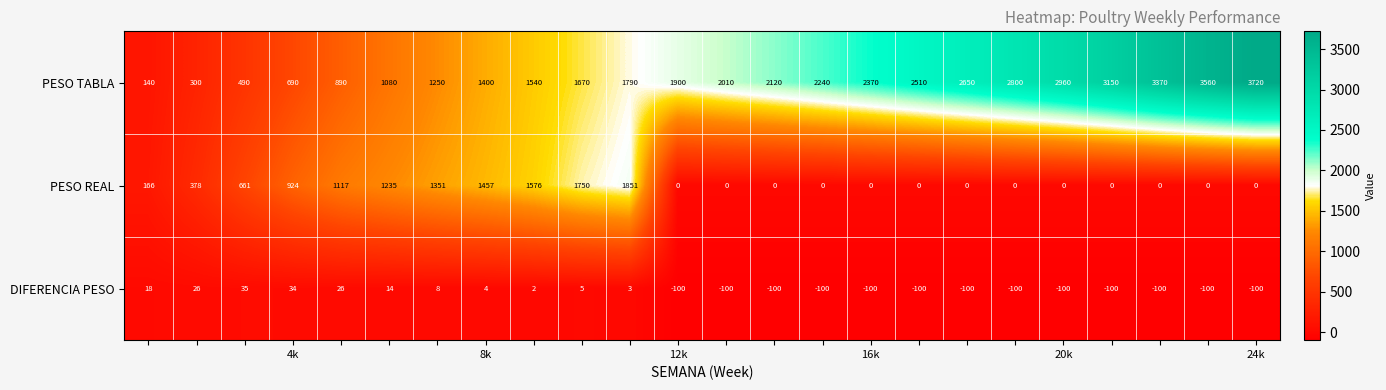

At how many categories does at least one series exceed 126?

24